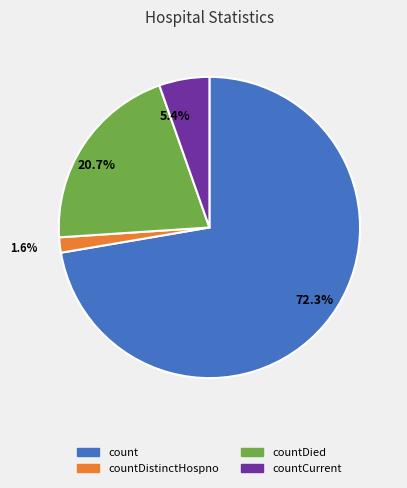

Between 20.7% and 5.4%, which is larger?

20.7%